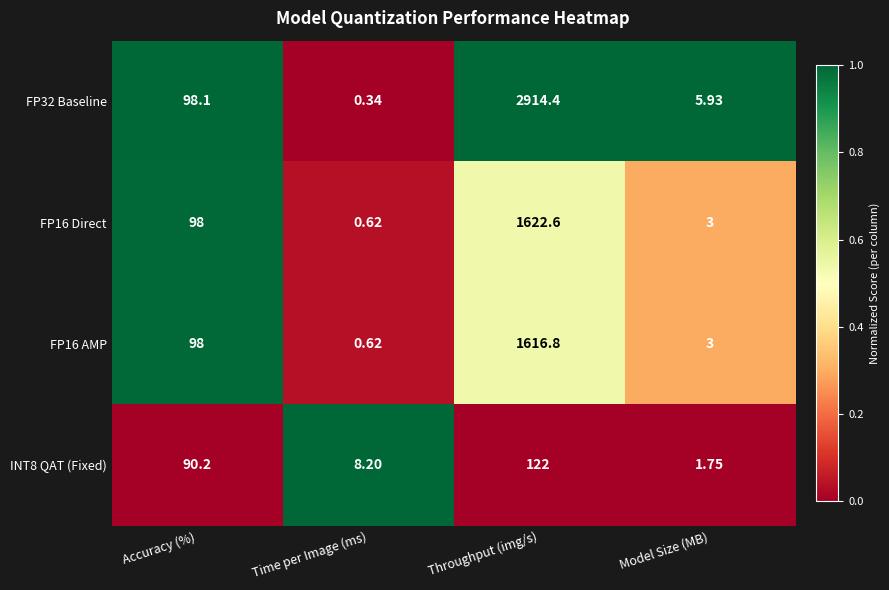

Count the number of categories in the chart.

4